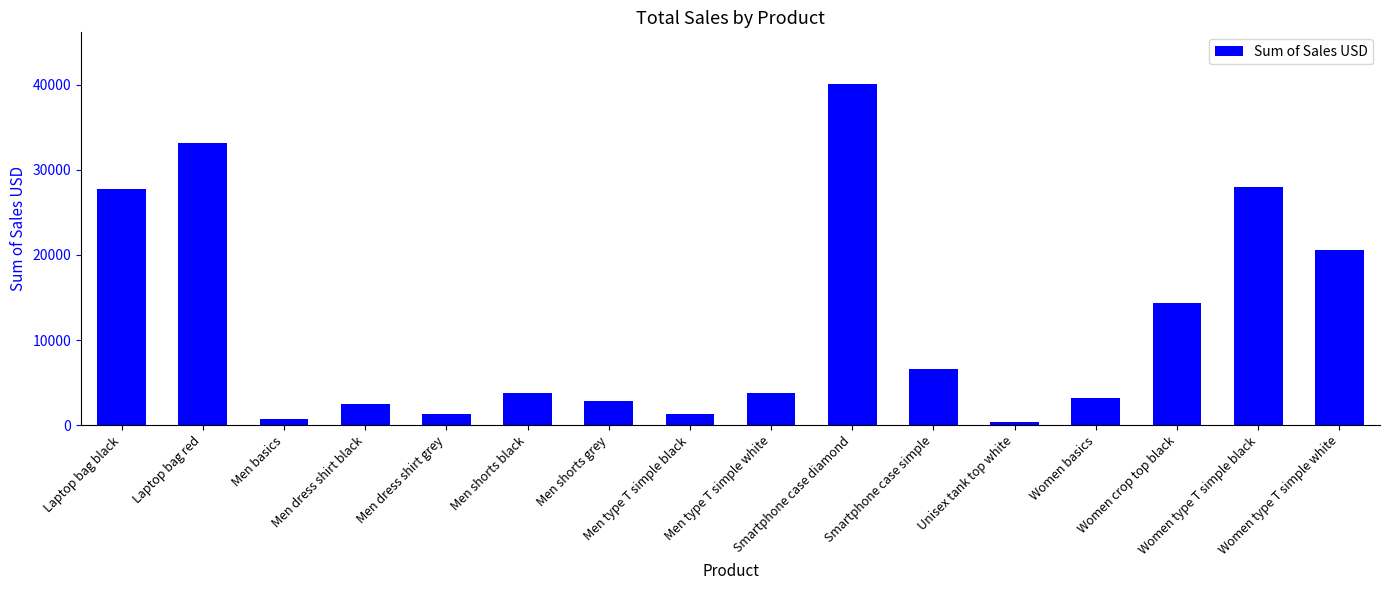

Which category has the lowest value across all series?

Unisex tank top white